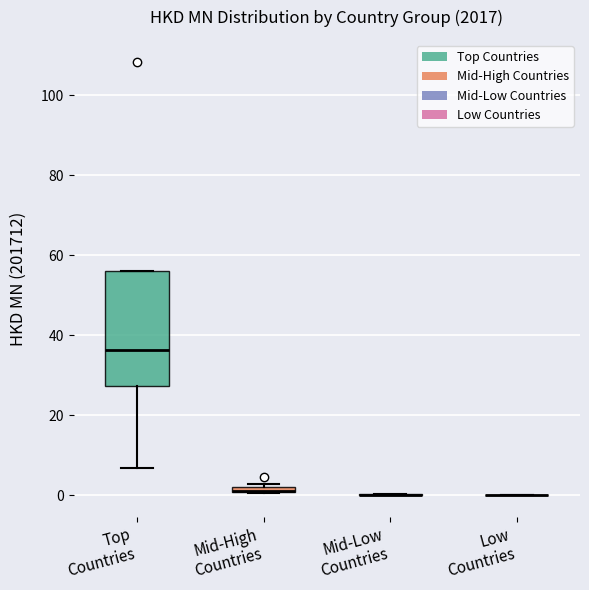

Where is the upper edge of the box for Top Countries on the y-axis? The values are not printed on the chart, so give them approximately, as read against the axis.

56